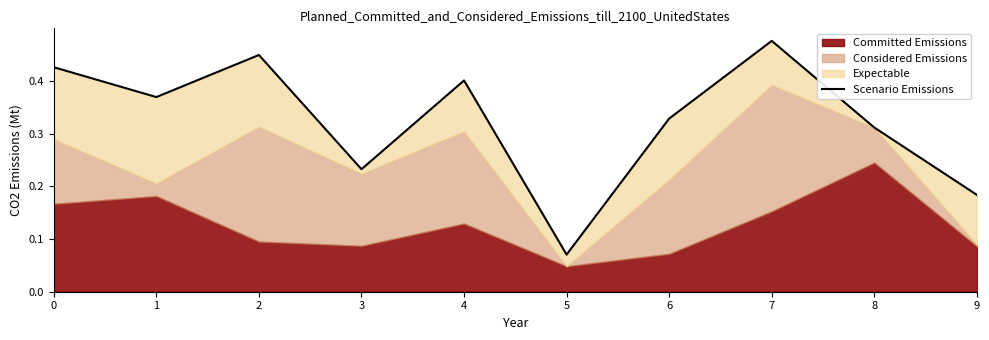

Reading left to right, extract all data points from this chart.

0=0.4	1=0.4	2=0.4	3=0.2	4=0.4	5=0.1	6=0.3	7=0.5	8=0.3	9=0.2